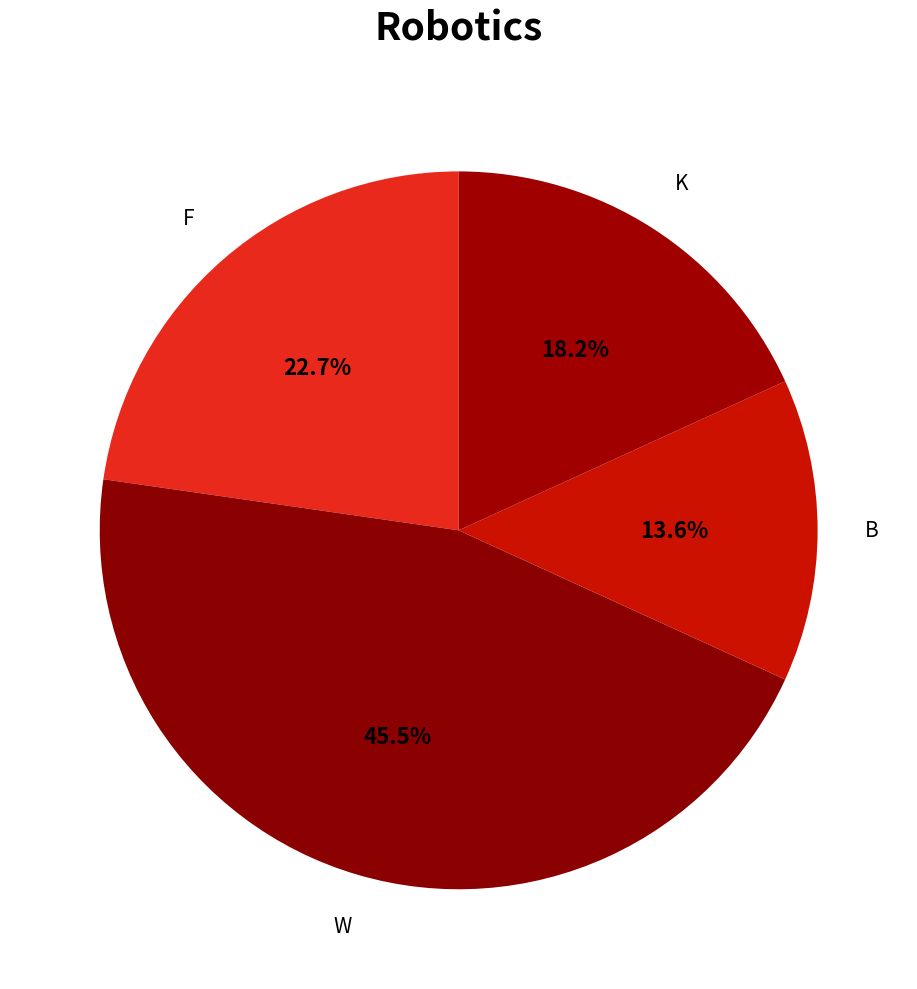

Does any single category account for the majority?

No